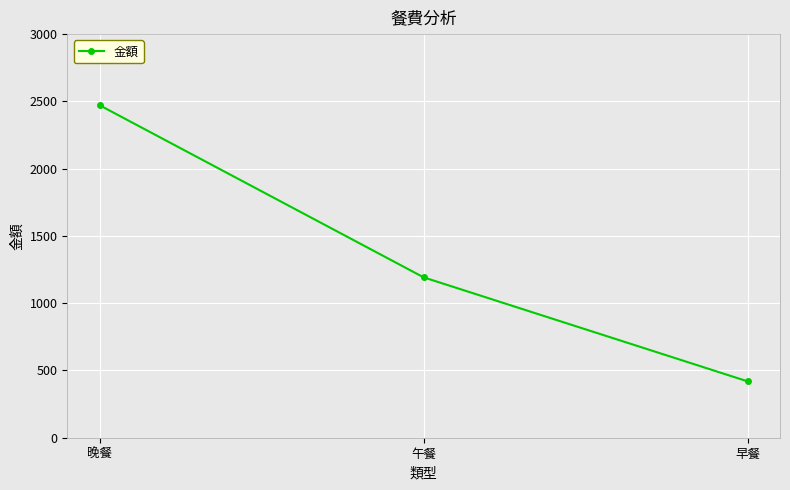

Reading left to right, extract all data points from this chart.

晚餐=2471	午餐=1192	早餐=419